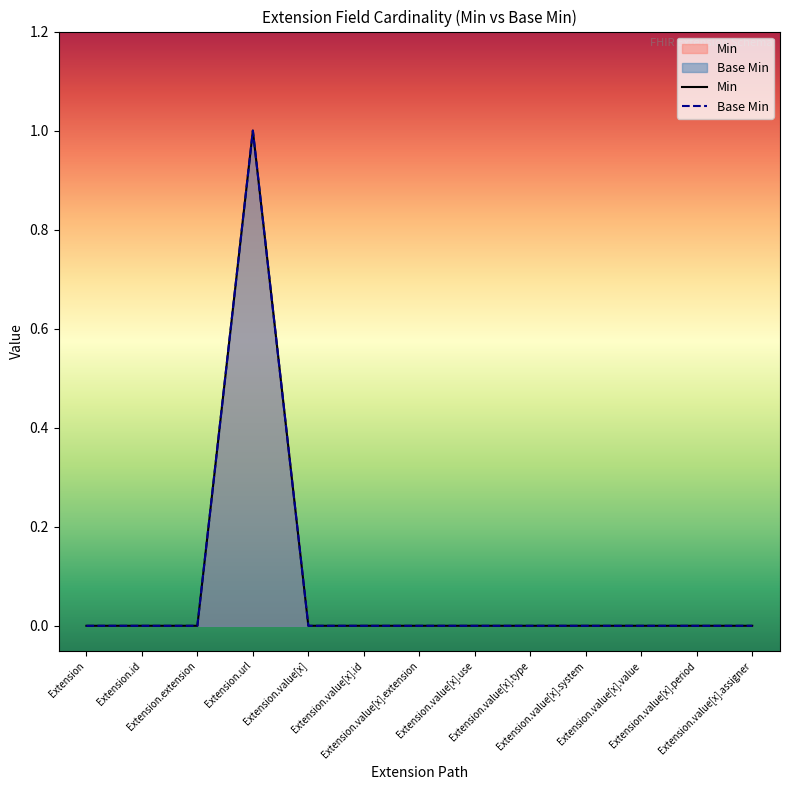

At how many categories does at least one series exceed 0?

1